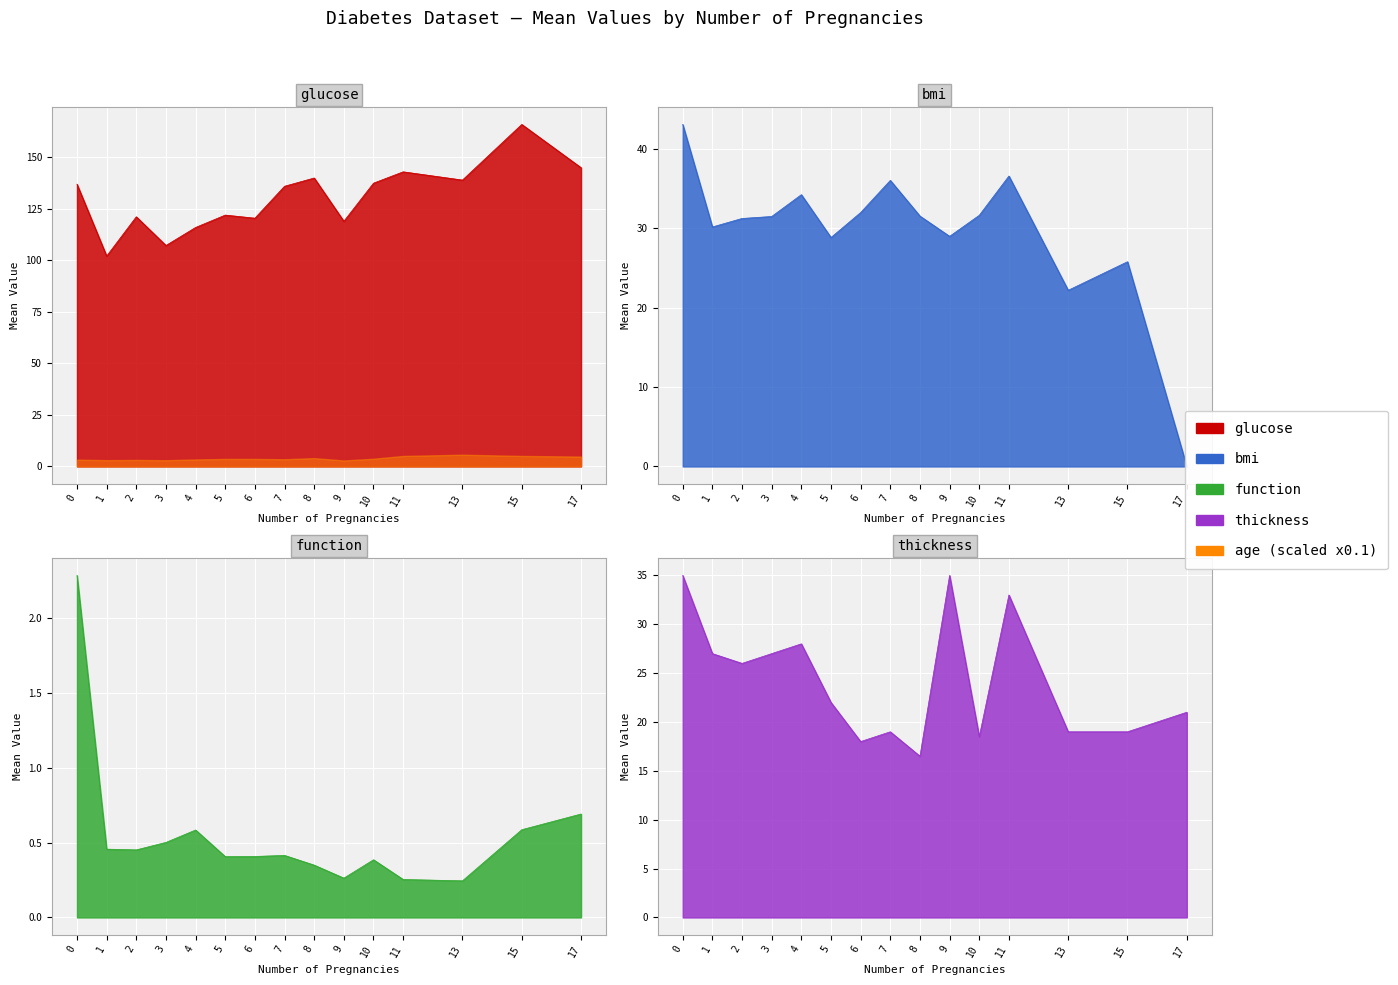

At how many categories does at least one series exceed 40?

15